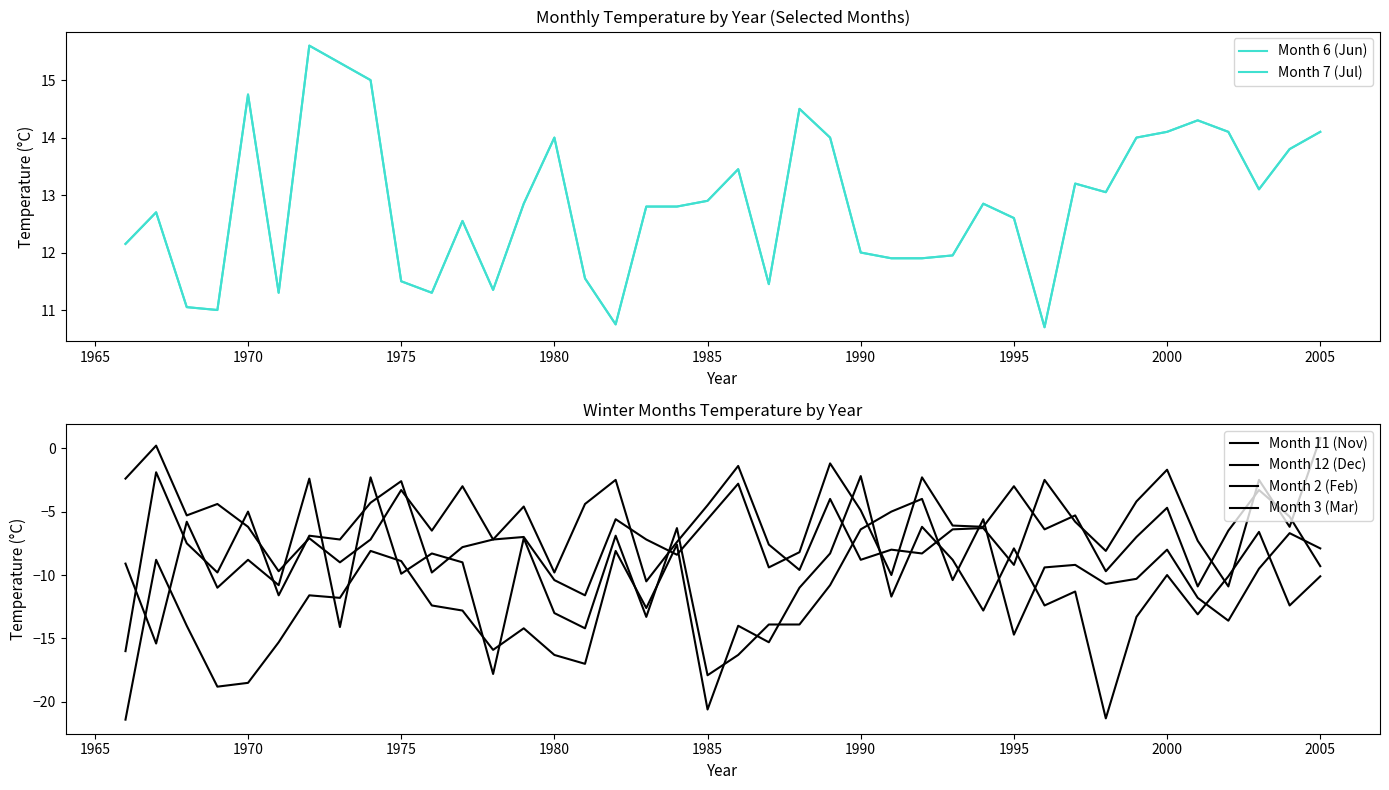

Is it true that Month 11 (Nov) equals -4.4 at 1975?

True